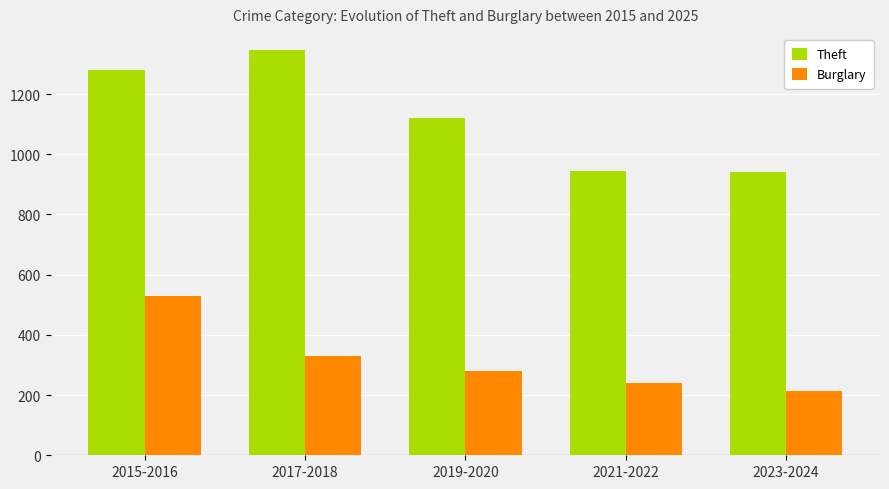

Which series has the largest range (max minus min)?

Theft